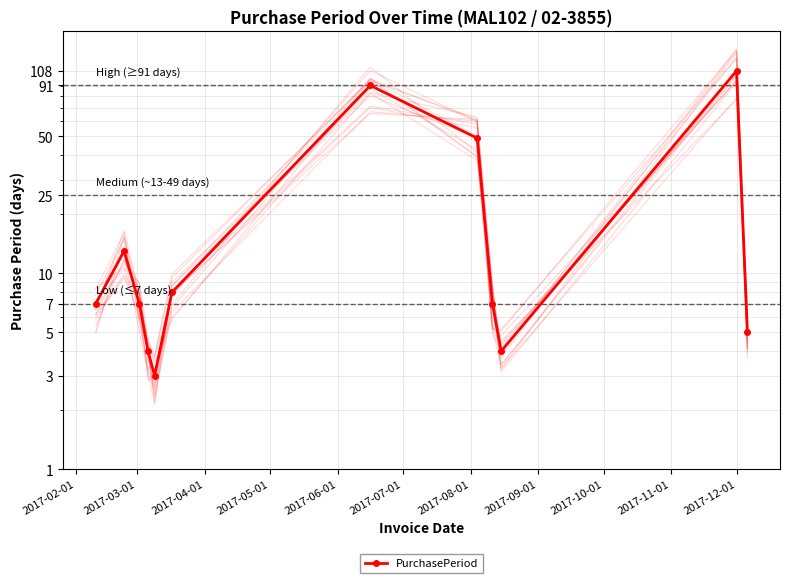

Reading left to right, list all the values displayed in this chart.

7	13	7	4	3	8	91	49	7	4	108	5